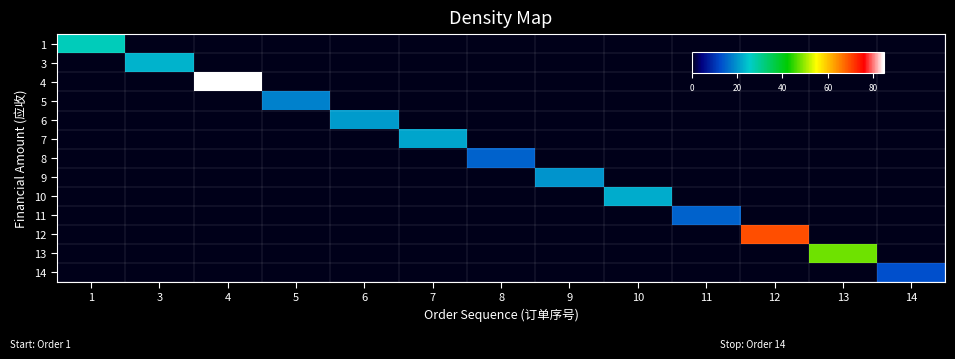

Reading left to right, extract all data points from this chart.

1: 1=27.0	3=0.0	4=0.0	5=0.0	6=0.0	7=0.0	8=0.0	9=0.0	10=0.0	11=0.0	12=0.0	13=0.0	14=0.0
3: 1=0.0	3=23.0	4=0.0	5=0.0	6=0.0	7=0.0	8=0.0	9=0.0	10=0.0	11=0.0	12=0.0	13=0.0	14=0.0
4: 1=0.0	3=0.0	4=84.6	5=0.0	6=0.0	7=0.0	8=0.0	9=0.0	10=0.0	11=0.0	12=0.0	13=0.0	14=0.0
5: 1=0.0	3=0.0	4=0.0	5=17.9	6=0.0	7=0.0	8=0.0	9=0.0	10=0.0	11=0.0	12=0.0	13=0.0	14=0.0
6: 1=0.0	3=0.0	4=0.0	5=0.0	6=20.8	7=0.0	8=0.0	9=0.0	10=0.0	11=0.0	12=0.0	13=0.0	14=0.0
7: 1=0.0	3=0.0	4=0.0	5=0.0	6=0.0	7=21.6	8=0.0	9=0.0	10=0.0	11=0.0	12=0.0	13=0.0	14=0.0
8: 1=0.0	3=0.0	4=0.0	5=0.0	6=0.0	7=0.0	8=15.0	9=0.0	10=0.0	11=0.0	12=0.0	13=0.0	14=0.0
9: 1=0.0	3=0.0	4=0.0	5=0.0	6=0.0	7=0.0	8=0.0	9=20.0	10=0.0	11=0.0	12=0.0	13=0.0	14=0.0
10: 1=0.0	3=0.0	4=0.0	5=0.0	6=0.0	7=0.0	8=0.0	9=0.0	10=22.2	11=0.0	12=0.0	13=0.0	14=0.0
11: 1=0.0	3=0.0	4=0.0	5=0.0	6=0.0	7=0.0	8=0.0	9=0.0	10=0.0	11=15.0	12=0.0	13=0.0	14=0.0
12: 1=0.0	3=0.0	4=0.0	5=0.0	6=0.0	7=0.0	8=0.0	9=0.0	10=0.0	11=0.0	12=69.4	13=0.0	14=0.0
13: 1=0.0	3=0.0	4=0.0	5=0.0	6=0.0	7=0.0	8=0.0	9=0.0	10=0.0	11=0.0	12=0.0	13=47.9	14=0.0
14: 1=0.0	3=0.0	4=0.0	5=0.0	6=0.0	7=0.0	8=0.0	9=0.0	10=0.0	11=0.0	12=0.0	13=0.0	14=13.0